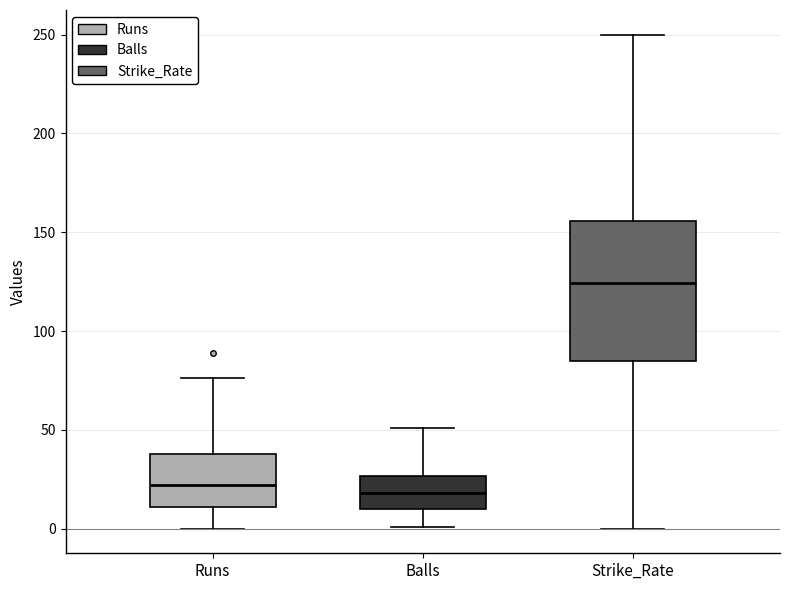

Where does the lower whisker of the box for Runs end on the y-axis? The values are not printed on the chart, so give them approximately, as read against the axis.

0